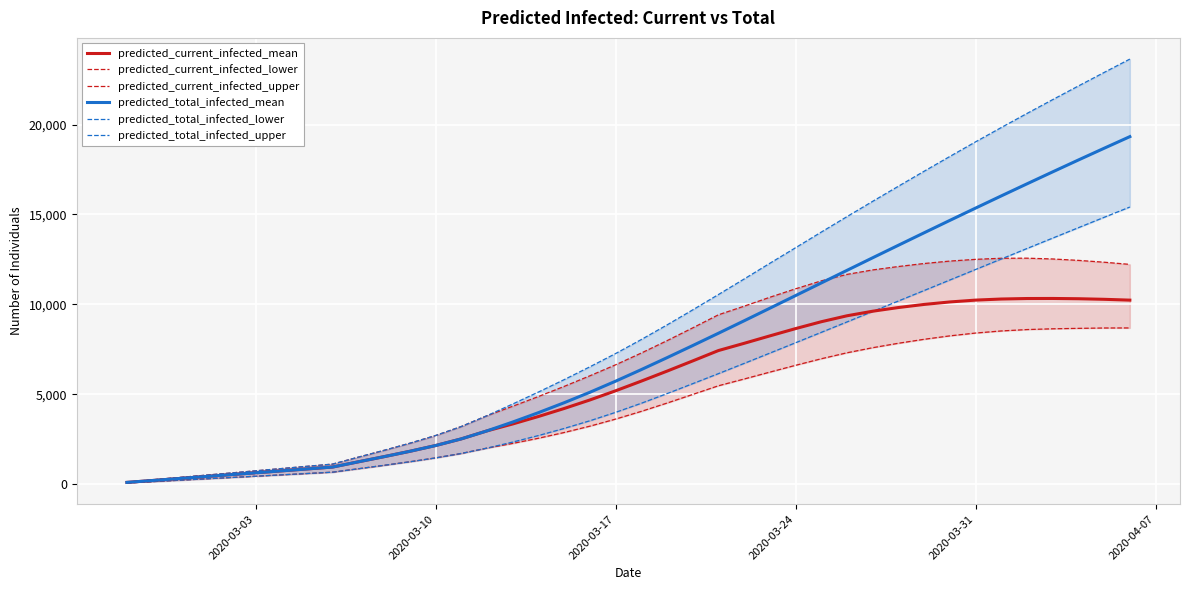

What is the sum of all predicted_total_infected_lower values?

225819